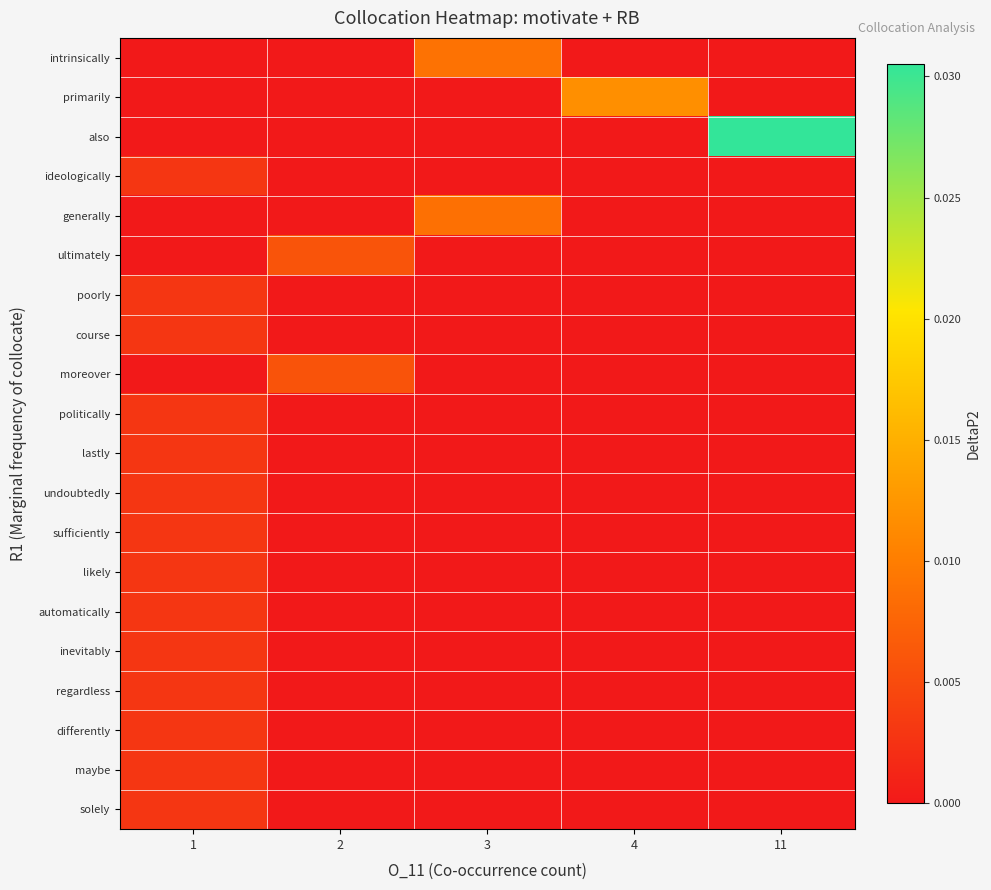

At how many categories does at least one series exceed 0?

5